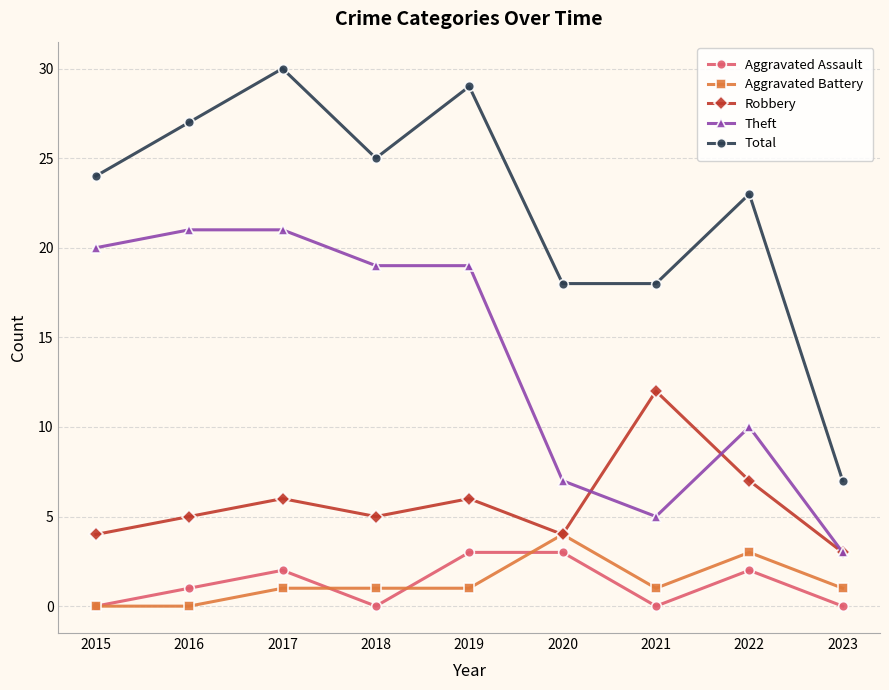

True or false: Theft has a value of 21 at 2017.

True